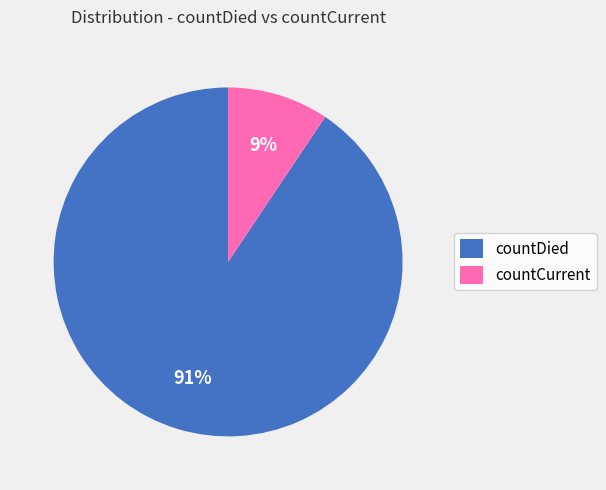

Is the sum of countCurrent and countDied greater than half?

Yes